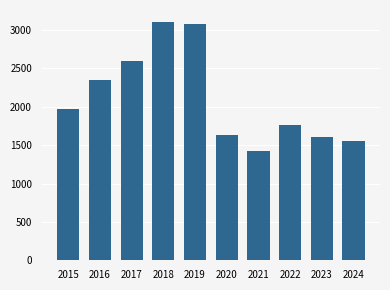

True or false: the data shows 866 at 2018.

False